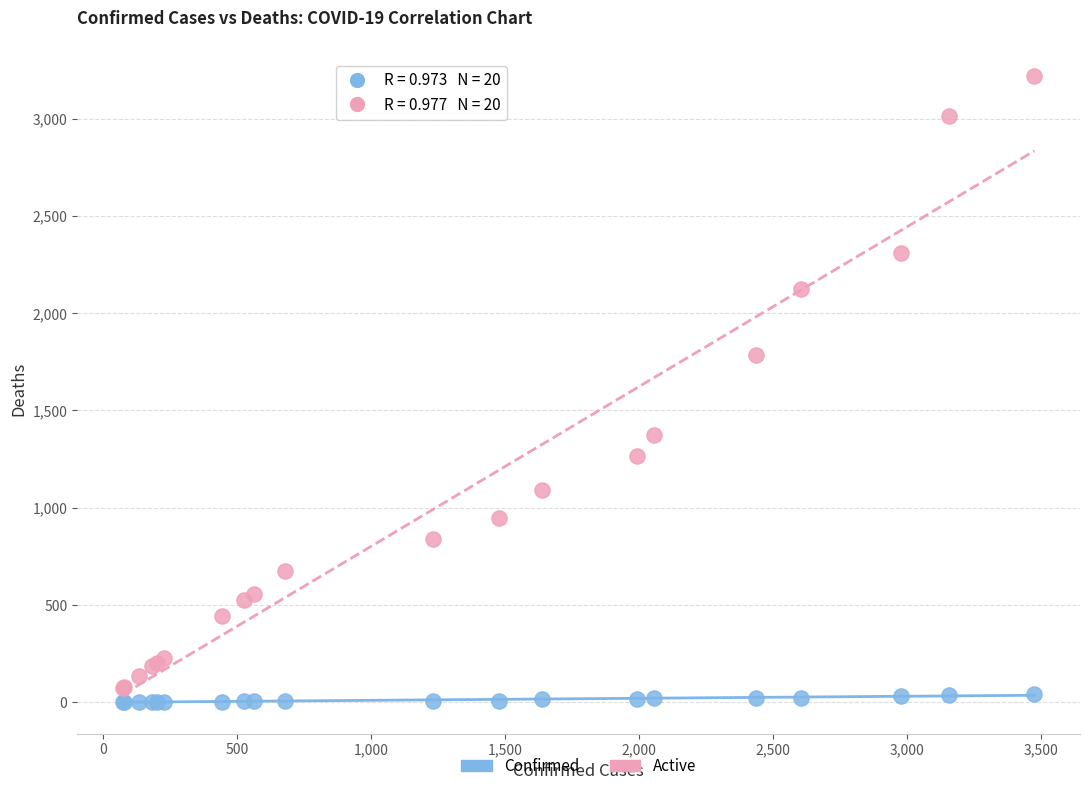

Across all series, what Y value is closest to 1611?

1787